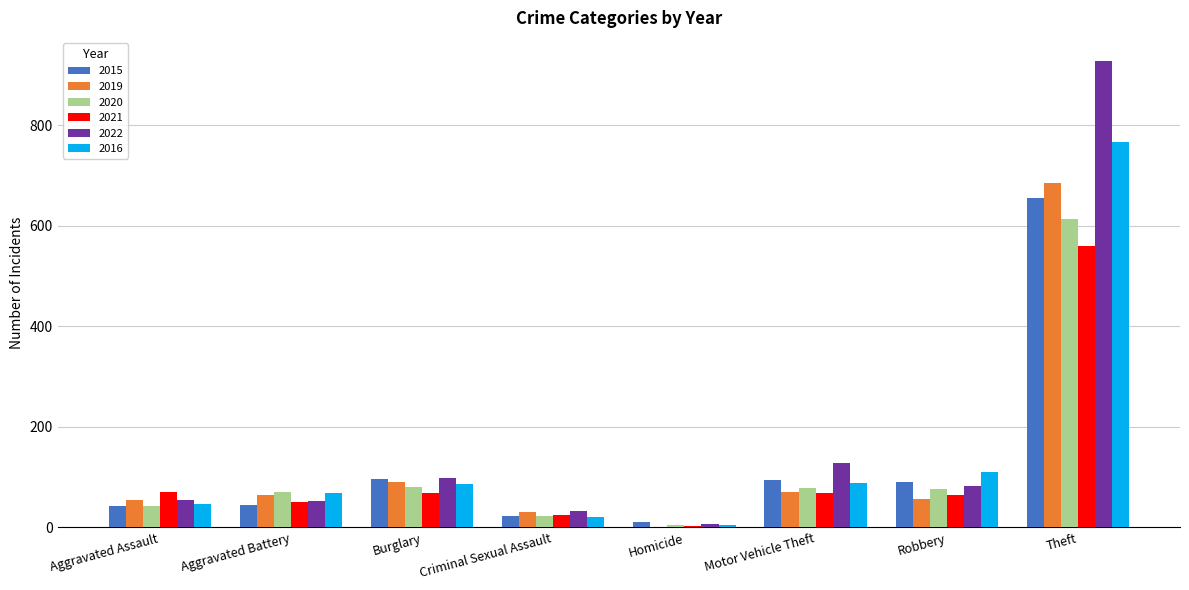

The 2015 series shows 42 at Aggravated Assault. True or false?

True